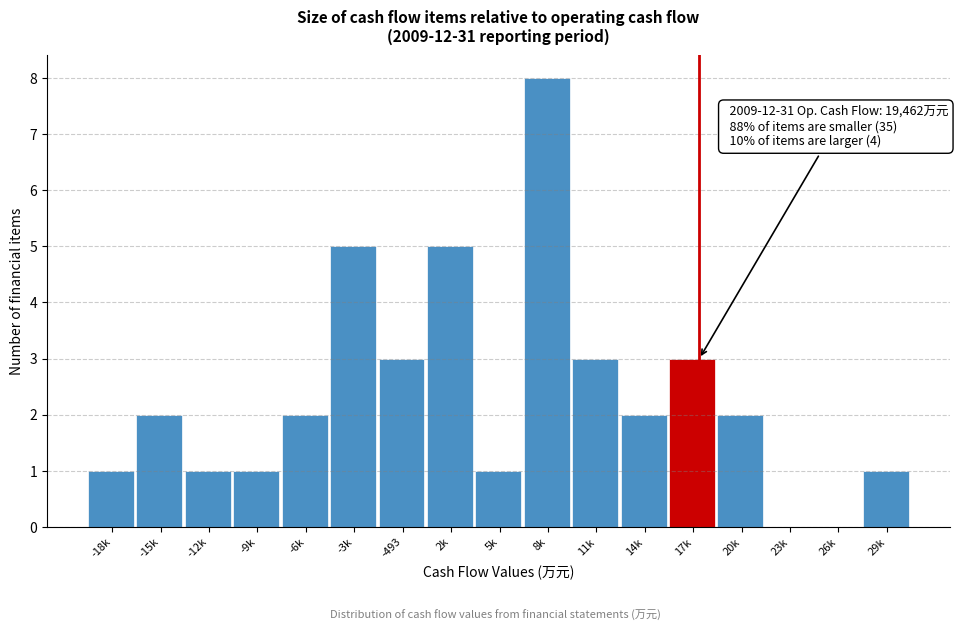

Reading left to right, list all the values displayed in this chart.

-18k=1	-15k=2	-12k=1	-9k=1	-6k=2	-3k=5	-493=3	2k=5	5k=1	8k=8	11k=3	14k=2	17k=3	20k=2	23k=0	26k=0	29k=1